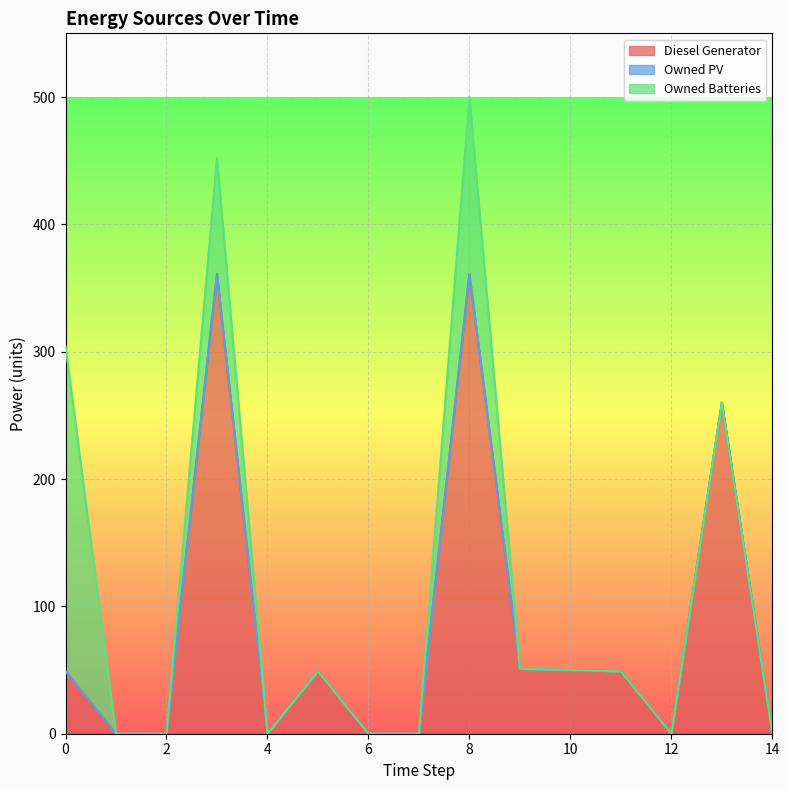

At which category is the sum across all series the highest?

8